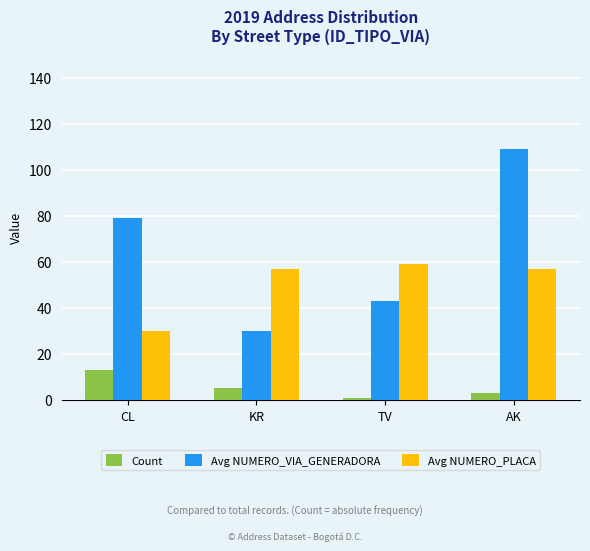

What is the spread (max minus min) of values at CL?

66